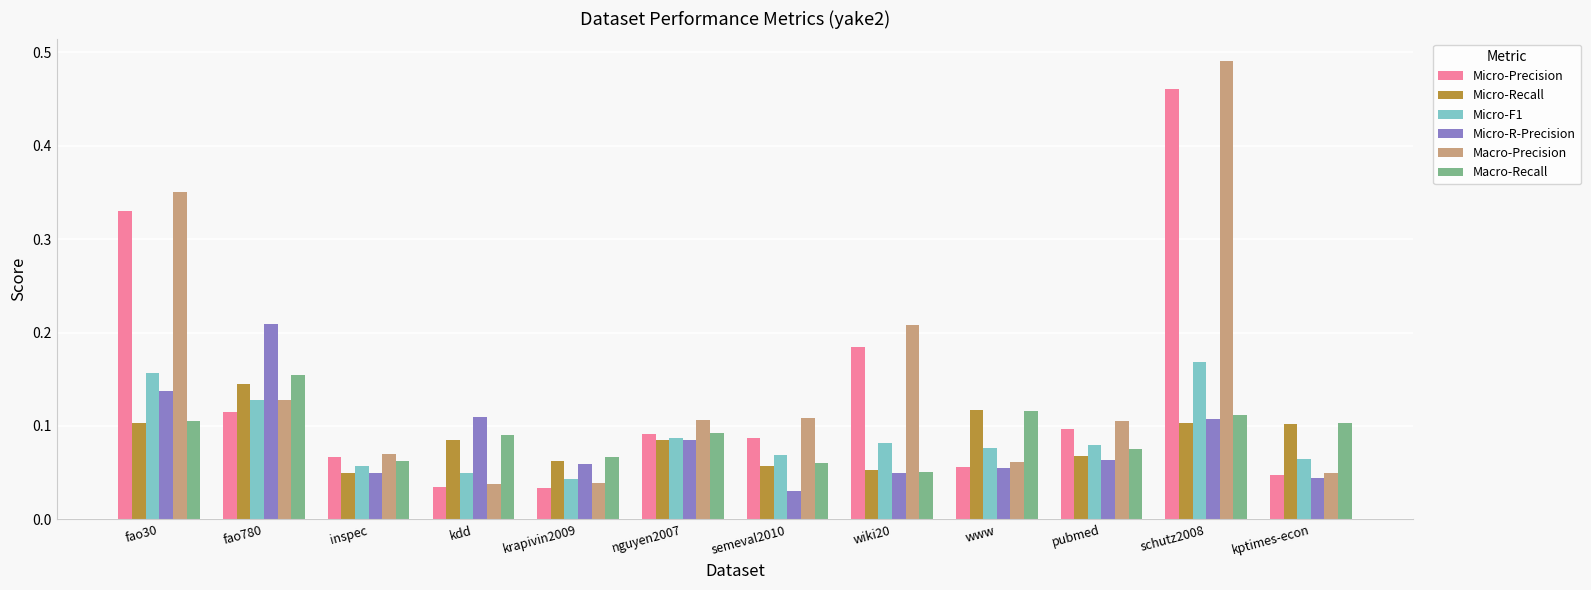

What is the label of the 7th bar from the right?

nguyen2007